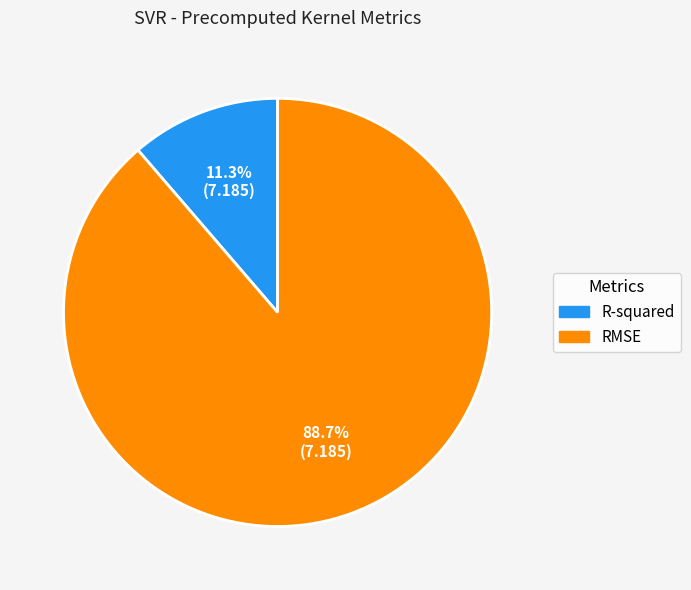

What is the largest slice in the pie chart?

RMSE